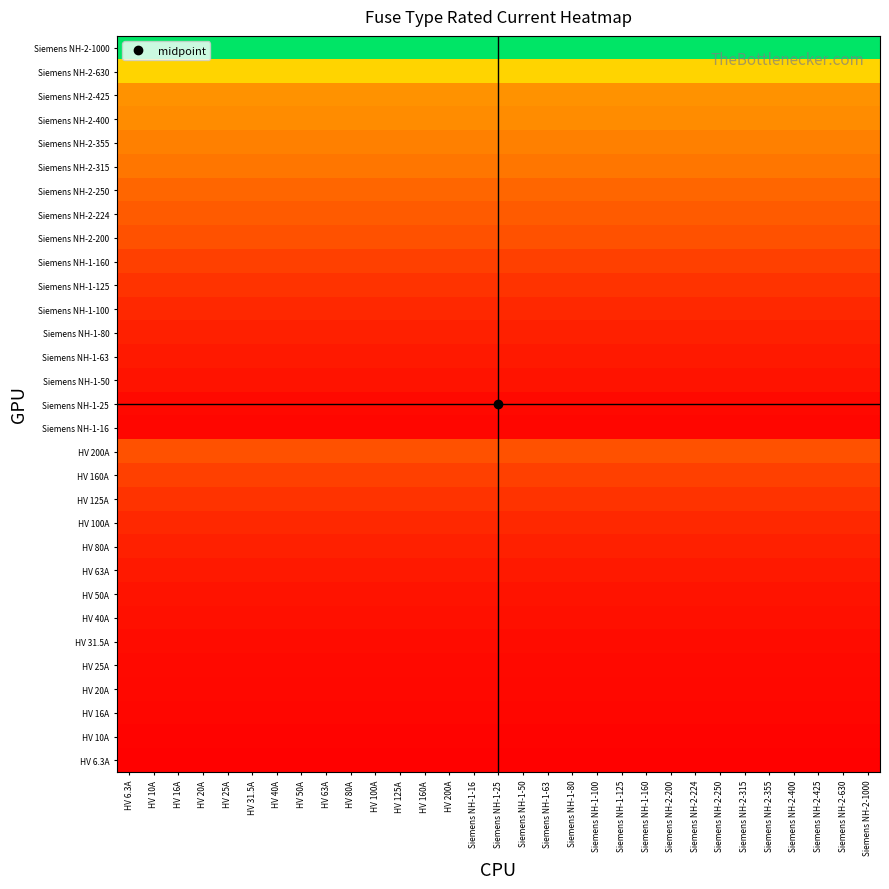

Reading right to left, list all the values displayed in this chart.

HV 6.3A: Siemens NH-2-1000=0.0	Siemens NH-2-630=0.0	Siemens NH-2-425=0.0	Siemens NH-2-400=0.0	Siemens NH-2-355=0.0	Siemens NH-2-315=0.0	Siemens NH-2-250=0.0	Siemens NH-2-224=0.0	Siemens NH-2-200=0.0	Siemens NH-1-160=0.0	Siemens NH-1-125=0.0	Siemens NH-1-100=0.0	Siemens NH-1-80=0.0	Siemens NH-1-63=0.0	Siemens NH-1-50=0.0	Siemens NH-1-25=0.0	Siemens NH-1-16=0.0	HV 200A=0.0	HV 160A=0.0	HV 125A=0.0	HV 100A=0.0	HV 80A=0.0	HV 63A=0.0	HV 50A=0.0	HV 40A=0.0	HV 31.5A=0.0	HV 25A=0.0	HV 20A=0.0	HV 16A=0.0	HV 10A=0.0	HV 6.3A=0.0
HV 10A: Siemens NH-2-1000=0.0	Siemens NH-2-630=0.0	Siemens NH-2-425=0.0	Siemens NH-2-400=0.0	Siemens NH-2-355=0.0	Siemens NH-2-315=0.0	Siemens NH-2-250=0.0	Siemens NH-2-224=0.0	Siemens NH-2-200=0.0	Siemens NH-1-160=0.0	Siemens NH-1-125=0.0	Siemens NH-1-100=0.0	Siemens NH-1-80=0.0	Siemens NH-1-63=0.0	Siemens NH-1-50=0.0	Siemens NH-1-25=0.0	Siemens NH-1-16=0.0	HV 200A=0.0	HV 160A=0.0	HV 125A=0.0	HV 100A=0.0	HV 80A=0.0	HV 63A=0.0	HV 50A=0.0	HV 40A=0.0	HV 31.5A=0.0	HV 25A=0.0	HV 20A=0.0	HV 16A=0.0	HV 10A=0.0	HV 6.3A=0.0
HV 16A: Siemens NH-2-1000=0.0	Siemens NH-2-630=0.0	Siemens NH-2-425=0.0	Siemens NH-2-400=0.0	Siemens NH-2-355=0.0	Siemens NH-2-315=0.0	Siemens NH-2-250=0.0	Siemens NH-2-224=0.0	Siemens NH-2-200=0.0	Siemens NH-1-160=0.0	Siemens NH-1-125=0.0	Siemens NH-1-100=0.0	Siemens NH-1-80=0.0	Siemens NH-1-63=0.0	Siemens NH-1-50=0.0	Siemens NH-1-25=0.0	Siemens NH-1-16=0.0	HV 200A=0.0	HV 160A=0.0	HV 125A=0.0	HV 100A=0.0	HV 80A=0.0	HV 63A=0.0	HV 50A=0.0	HV 40A=0.0	HV 31.5A=0.0	HV 25A=0.0	HV 20A=0.0	HV 16A=0.0	HV 10A=0.0	HV 6.3A=0.0
HV 20A: Siemens NH-2-1000=0.0	Siemens NH-2-630=0.0	Siemens NH-2-425=0.0	Siemens NH-2-400=0.0	Siemens NH-2-355=0.0	Siemens NH-2-315=0.0	Siemens NH-2-250=0.0	Siemens NH-2-224=0.0	Siemens NH-2-200=0.0	Siemens NH-1-160=0.0	Siemens NH-1-125=0.0	Siemens NH-1-100=0.0	Siemens NH-1-80=0.0	Siemens NH-1-63=0.0	Siemens NH-1-50=0.0	Siemens NH-1-25=0.0	Siemens NH-1-16=0.0	HV 200A=0.0	HV 160A=0.0	HV 125A=0.0	HV 100A=0.0	HV 80A=0.0	HV 63A=0.0	HV 50A=0.0	HV 40A=0.0	HV 31.5A=0.0	HV 25A=0.0	HV 20A=0.0	HV 16A=0.0	HV 10A=0.0	HV 6.3A=0.0
HV 25A: Siemens NH-2-1000=0.0	Siemens NH-2-630=0.0	Siemens NH-2-425=0.0	Siemens NH-2-400=0.0	Siemens NH-2-355=0.0	Siemens NH-2-315=0.0	Siemens NH-2-250=0.0	Siemens NH-2-224=0.0	Siemens NH-2-200=0.0	Siemens NH-1-160=0.0	Siemens NH-1-125=0.0	Siemens NH-1-100=0.0	Siemens NH-1-80=0.0	Siemens NH-1-63=0.0	Siemens NH-1-50=0.0	Siemens NH-1-25=0.0	Siemens NH-1-16=0.0	HV 200A=0.0	HV 160A=0.0	HV 125A=0.0	HV 100A=0.0	HV 80A=0.0	HV 63A=0.0	HV 50A=0.0	HV 40A=0.0	HV 31.5A=0.0	HV 25A=0.0	HV 20A=0.0	HV 16A=0.0	HV 10A=0.0	HV 6.3A=0.0
HV 31.5A: Siemens NH-2-1000=0.0	Siemens NH-2-630=0.0	Siemens NH-2-425=0.0	Siemens NH-2-400=0.0	Siemens NH-2-355=0.0	Siemens NH-2-315=0.0	Siemens NH-2-250=0.0	Siemens NH-2-224=0.0	Siemens NH-2-200=0.0	Siemens NH-1-160=0.0	Siemens NH-1-125=0.0	Siemens NH-1-100=0.0	Siemens NH-1-80=0.0	Siemens NH-1-63=0.0	Siemens NH-1-50=0.0	Siemens NH-1-25=0.0	Siemens NH-1-16=0.0	HV 200A=0.0	HV 160A=0.0	HV 125A=0.0	HV 100A=0.0	HV 80A=0.0	HV 63A=0.0	HV 50A=0.0	HV 40A=0.0	HV 31.5A=0.0	HV 25A=0.0	HV 20A=0.0	HV 16A=0.0	HV 10A=0.0	HV 6.3A=0.0
HV 40A: Siemens NH-2-1000=0.0	Siemens NH-2-630=0.0	Siemens NH-2-425=0.0	Siemens NH-2-400=0.0	Siemens NH-2-355=0.0	Siemens NH-2-315=0.0	Siemens NH-2-250=0.0	Siemens NH-2-224=0.0	Siemens NH-2-200=0.0	Siemens NH-1-160=0.0	Siemens NH-1-125=0.0	Siemens NH-1-100=0.0	Siemens NH-1-80=0.0	Siemens NH-1-63=0.0	Siemens NH-1-50=0.0	Siemens NH-1-25=0.0	Siemens NH-1-16=0.0	HV 200A=0.0	HV 160A=0.0	HV 125A=0.0	HV 100A=0.0	HV 80A=0.0	HV 63A=0.0	HV 50A=0.0	HV 40A=0.0	HV 31.5A=0.0	HV 25A=0.0	HV 20A=0.0	HV 16A=0.0	HV 10A=0.0	HV 6.3A=0.0
HV 50A: Siemens NH-2-1000=0.1	Siemens NH-2-630=0.1	Siemens NH-2-425=0.1	Siemens NH-2-400=0.1	Siemens NH-2-355=0.1	Siemens NH-2-315=0.1	Siemens NH-2-250=0.1	Siemens NH-2-224=0.1	Siemens NH-2-200=0.1	Siemens NH-1-160=0.1	Siemens NH-1-125=0.1	Siemens NH-1-100=0.1	Siemens NH-1-80=0.1	Siemens NH-1-63=0.1	Siemens NH-1-50=0.1	Siemens NH-1-25=0.1	Siemens NH-1-16=0.1	HV 200A=0.1	HV 160A=0.1	HV 125A=0.1	HV 100A=0.1	HV 80A=0.1	HV 63A=0.1	HV 50A=0.1	HV 40A=0.1	HV 31.5A=0.1	HV 25A=0.1	HV 20A=0.1	HV 16A=0.1	HV 10A=0.1	HV 6.3A=0.1
HV 63A: Siemens NH-2-1000=0.1	Siemens NH-2-630=0.1	Siemens NH-2-425=0.1	Siemens NH-2-400=0.1	Siemens NH-2-355=0.1	Siemens NH-2-315=0.1	Siemens NH-2-250=0.1	Siemens NH-2-224=0.1	Siemens NH-2-200=0.1	Siemens NH-1-160=0.1	Siemens NH-1-125=0.1	Siemens NH-1-100=0.1	Siemens NH-1-80=0.1	Siemens NH-1-63=0.1	Siemens NH-1-50=0.1	Siemens NH-1-25=0.1	Siemens NH-1-16=0.1	HV 200A=0.1	HV 160A=0.1	HV 125A=0.1	HV 100A=0.1	HV 80A=0.1	HV 63A=0.1	HV 50A=0.1	HV 40A=0.1	HV 31.5A=0.1	HV 25A=0.1	HV 20A=0.1	HV 16A=0.1	HV 10A=0.1	HV 6.3A=0.1
HV 80A: Siemens NH-2-1000=0.1	Siemens NH-2-630=0.1	Siemens NH-2-425=0.1	Siemens NH-2-400=0.1	Siemens NH-2-355=0.1	Siemens NH-2-315=0.1	Siemens NH-2-250=0.1	Siemens NH-2-224=0.1	Siemens NH-2-200=0.1	Siemens NH-1-160=0.1	Siemens NH-1-125=0.1	Siemens NH-1-100=0.1	Siemens NH-1-80=0.1	Siemens NH-1-63=0.1	Siemens NH-1-50=0.1	Siemens NH-1-25=0.1	Siemens NH-1-16=0.1	HV 200A=0.1	HV 160A=0.1	HV 125A=0.1	HV 100A=0.1	HV 80A=0.1	HV 63A=0.1	HV 50A=0.1	HV 40A=0.1	HV 31.5A=0.1	HV 25A=0.1	HV 20A=0.1	HV 16A=0.1	HV 10A=0.1	HV 6.3A=0.1
HV 100A: Siemens NH-2-1000=0.1	Siemens NH-2-630=0.1	Siemens NH-2-425=0.1	Siemens NH-2-400=0.1	Siemens NH-2-355=0.1	Siemens NH-2-315=0.1	Siemens NH-2-250=0.1	Siemens NH-2-224=0.1	Siemens NH-2-200=0.1	Siemens NH-1-160=0.1	Siemens NH-1-125=0.1	Siemens NH-1-100=0.1	Siemens NH-1-80=0.1	Siemens NH-1-63=0.1	Siemens NH-1-50=0.1	Siemens NH-1-25=0.1	Siemens NH-1-16=0.1	HV 200A=0.1	HV 160A=0.1	HV 125A=0.1	HV 100A=0.1	HV 80A=0.1	HV 63A=0.1	HV 50A=0.1	HV 40A=0.1	HV 31.5A=0.1	HV 25A=0.1	HV 20A=0.1	HV 16A=0.1	HV 10A=0.1	HV 6.3A=0.1
HV 125A: Siemens NH-2-1000=0.1	Siemens NH-2-630=0.1	Siemens NH-2-425=0.1	Siemens NH-2-400=0.1	Siemens NH-2-355=0.1	Siemens NH-2-315=0.1	Siemens NH-2-250=0.1	Siemens NH-2-224=0.1	Siemens NH-2-200=0.1	Siemens NH-1-160=0.1	Siemens NH-1-125=0.1	Siemens NH-1-100=0.1	Siemens NH-1-80=0.1	Siemens NH-1-63=0.1	Siemens NH-1-50=0.1	Siemens NH-1-25=0.1	Siemens NH-1-16=0.1	HV 200A=0.1	HV 160A=0.1	HV 125A=0.1	HV 100A=0.1	HV 80A=0.1	HV 63A=0.1	HV 50A=0.1	HV 40A=0.1	HV 31.5A=0.1	HV 25A=0.1	HV 20A=0.1	HV 16A=0.1	HV 10A=0.1	HV 6.3A=0.1
HV 160A: Siemens NH-2-1000=0.2	Siemens NH-2-630=0.2	Siemens NH-2-425=0.2	Siemens NH-2-400=0.2	Siemens NH-2-355=0.2	Siemens NH-2-315=0.2	Siemens NH-2-250=0.2	Siemens NH-2-224=0.2	Siemens NH-2-200=0.2	Siemens NH-1-160=0.2	Siemens NH-1-125=0.2	Siemens NH-1-100=0.2	Siemens NH-1-80=0.2	Siemens NH-1-63=0.2	Siemens NH-1-50=0.2	Siemens NH-1-25=0.2	Siemens NH-1-16=0.2	HV 200A=0.2	HV 160A=0.2	HV 125A=0.2	HV 100A=0.2	HV 80A=0.2	HV 63A=0.2	HV 50A=0.2	HV 40A=0.2	HV 31.5A=0.2	HV 25A=0.2	HV 20A=0.2	HV 16A=0.2	HV 10A=0.2	HV 6.3A=0.2
HV 200A: Siemens NH-2-1000=0.2	Siemens NH-2-630=0.2	Siemens NH-2-425=0.2	Siemens NH-2-400=0.2	Siemens NH-2-355=0.2	Siemens NH-2-315=0.2	Siemens NH-2-250=0.2	Siemens NH-2-224=0.2	Siemens NH-2-200=0.2	Siemens NH-1-160=0.2	Siemens NH-1-125=0.2	Siemens NH-1-100=0.2	Siemens NH-1-80=0.2	Siemens NH-1-63=0.2	Siemens NH-1-50=0.2	Siemens NH-1-25=0.2	Siemens NH-1-16=0.2	HV 200A=0.2	HV 160A=0.2	HV 125A=0.2	HV 100A=0.2	HV 80A=0.2	HV 63A=0.2	HV 50A=0.2	HV 40A=0.2	HV 31.5A=0.2	HV 25A=0.2	HV 20A=0.2	HV 16A=0.2	HV 10A=0.2	HV 6.3A=0.2
Siemens NH-1-16: Siemens NH-2-1000=0.0	Siemens NH-2-630=0.0	Siemens NH-2-425=0.0	Siemens NH-2-400=0.0	Siemens NH-2-355=0.0	Siemens NH-2-315=0.0	Siemens NH-2-250=0.0	Siemens NH-2-224=0.0	Siemens NH-2-200=0.0	Siemens NH-1-160=0.0	Siemens NH-1-125=0.0	Siemens NH-1-100=0.0	Siemens NH-1-80=0.0	Siemens NH-1-63=0.0	Siemens NH-1-50=0.0	Siemens NH-1-25=0.0	Siemens NH-1-16=0.0	HV 200A=0.0	HV 160A=0.0	HV 125A=0.0	HV 100A=0.0	HV 80A=0.0	HV 63A=0.0	HV 50A=0.0	HV 40A=0.0	HV 31.5A=0.0	HV 25A=0.0	HV 20A=0.0	HV 16A=0.0	HV 10A=0.0	HV 6.3A=0.0
Siemens NH-1-25: Siemens NH-2-1000=0.0	Siemens NH-2-630=0.0	Siemens NH-2-425=0.0	Siemens NH-2-400=0.0	Siemens NH-2-355=0.0	Siemens NH-2-315=0.0	Siemens NH-2-250=0.0	Siemens NH-2-224=0.0	Siemens NH-2-200=0.0	Siemens NH-1-160=0.0	Siemens NH-1-125=0.0	Siemens NH-1-100=0.0	Siemens NH-1-80=0.0	Siemens NH-1-63=0.0	Siemens NH-1-50=0.0	Siemens NH-1-25=0.0	Siemens NH-1-16=0.0	HV 200A=0.0	HV 160A=0.0	HV 125A=0.0	HV 100A=0.0	HV 80A=0.0	HV 63A=0.0	HV 50A=0.0	HV 40A=0.0	HV 31.5A=0.0	HV 25A=0.0	HV 20A=0.0	HV 16A=0.0	HV 10A=0.0	HV 6.3A=0.0
Siemens NH-1-50: Siemens NH-2-1000=0.1	Siemens NH-2-630=0.1	Siemens NH-2-425=0.1	Siemens NH-2-400=0.1	Siemens NH-2-355=0.1	Siemens NH-2-315=0.1	Siemens NH-2-250=0.1	Siemens NH-2-224=0.1	Siemens NH-2-200=0.1	Siemens NH-1-160=0.1	Siemens NH-1-125=0.1	Siemens NH-1-100=0.1	Siemens NH-1-80=0.1	Siemens NH-1-63=0.1	Siemens NH-1-50=0.1	Siemens NH-1-25=0.1	Siemens NH-1-16=0.1	HV 200A=0.1	HV 160A=0.1	HV 125A=0.1	HV 100A=0.1	HV 80A=0.1	HV 63A=0.1	HV 50A=0.1	HV 40A=0.1	HV 31.5A=0.1	HV 25A=0.1	HV 20A=0.1	HV 16A=0.1	HV 10A=0.1	HV 6.3A=0.1
Siemens NH-1-63: Siemens NH-2-1000=0.1	Siemens NH-2-630=0.1	Siemens NH-2-425=0.1	Siemens NH-2-400=0.1	Siemens NH-2-355=0.1	Siemens NH-2-315=0.1	Siemens NH-2-250=0.1	Siemens NH-2-224=0.1	Siemens NH-2-200=0.1	Siemens NH-1-160=0.1	Siemens NH-1-125=0.1	Siemens NH-1-100=0.1	Siemens NH-1-80=0.1	Siemens NH-1-63=0.1	Siemens NH-1-50=0.1	Siemens NH-1-25=0.1	Siemens NH-1-16=0.1	HV 200A=0.1	HV 160A=0.1	HV 125A=0.1	HV 100A=0.1	HV 80A=0.1	HV 63A=0.1	HV 50A=0.1	HV 40A=0.1	HV 31.5A=0.1	HV 25A=0.1	HV 20A=0.1	HV 16A=0.1	HV 10A=0.1	HV 6.3A=0.1
Siemens NH-1-80: Siemens NH-2-1000=0.1	Siemens NH-2-630=0.1	Siemens NH-2-425=0.1	Siemens NH-2-400=0.1	Siemens NH-2-355=0.1	Siemens NH-2-315=0.1	Siemens NH-2-250=0.1	Siemens NH-2-224=0.1	Siemens NH-2-200=0.1	Siemens NH-1-160=0.1	Siemens NH-1-125=0.1	Siemens NH-1-100=0.1	Siemens NH-1-80=0.1	Siemens NH-1-63=0.1	Siemens NH-1-50=0.1	Siemens NH-1-25=0.1	Siemens NH-1-16=0.1	HV 200A=0.1	HV 160A=0.1	HV 125A=0.1	HV 100A=0.1	HV 80A=0.1	HV 63A=0.1	HV 50A=0.1	HV 40A=0.1	HV 31.5A=0.1	HV 25A=0.1	HV 20A=0.1	HV 16A=0.1	HV 10A=0.1	HV 6.3A=0.1
Siemens NH-1-100: Siemens NH-2-1000=0.1	Siemens NH-2-630=0.1	Siemens NH-2-425=0.1	Siemens NH-2-400=0.1	Siemens NH-2-355=0.1	Siemens NH-2-315=0.1	Siemens NH-2-250=0.1	Siemens NH-2-224=0.1	Siemens NH-2-200=0.1	Siemens NH-1-160=0.1	Siemens NH-1-125=0.1	Siemens NH-1-100=0.1	Siemens NH-1-80=0.1	Siemens NH-1-63=0.1	Siemens NH-1-50=0.1	Siemens NH-1-25=0.1	Siemens NH-1-16=0.1	HV 200A=0.1	HV 160A=0.1	HV 125A=0.1	HV 100A=0.1	HV 80A=0.1	HV 63A=0.1	HV 50A=0.1	HV 40A=0.1	HV 31.5A=0.1	HV 25A=0.1	HV 20A=0.1	HV 16A=0.1	HV 10A=0.1	HV 6.3A=0.1
Siemens NH-1-125: Siemens NH-2-1000=0.1	Siemens NH-2-630=0.1	Siemens NH-2-425=0.1	Siemens NH-2-400=0.1	Siemens NH-2-355=0.1	Siemens NH-2-315=0.1	Siemens NH-2-250=0.1	Siemens NH-2-224=0.1	Siemens NH-2-200=0.1	Siemens NH-1-160=0.1	Siemens NH-1-125=0.1	Siemens NH-1-100=0.1	Siemens NH-1-80=0.1	Siemens NH-1-63=0.1	Siemens NH-1-50=0.1	Siemens NH-1-25=0.1	Siemens NH-1-16=0.1	HV 200A=0.1	HV 160A=0.1	HV 125A=0.1	HV 100A=0.1	HV 80A=0.1	HV 63A=0.1	HV 50A=0.1	HV 40A=0.1	HV 31.5A=0.1	HV 25A=0.1	HV 20A=0.1	HV 16A=0.1	HV 10A=0.1	HV 6.3A=0.1
Siemens NH-1-160: Siemens NH-2-1000=0.2	Siemens NH-2-630=0.2	Siemens NH-2-425=0.2	Siemens NH-2-400=0.2	Siemens NH-2-355=0.2	Siemens NH-2-315=0.2	Siemens NH-2-250=0.2	Siemens NH-2-224=0.2	Siemens NH-2-200=0.2	Siemens NH-1-160=0.2	Siemens NH-1-125=0.2	Siemens NH-1-100=0.2	Siemens NH-1-80=0.2	Siemens NH-1-63=0.2	Siemens NH-1-50=0.2	Siemens NH-1-25=0.2	Siemens NH-1-16=0.2	HV 200A=0.2	HV 160A=0.2	HV 125A=0.2	HV 100A=0.2	HV 80A=0.2	HV 63A=0.2	HV 50A=0.2	HV 40A=0.2	HV 31.5A=0.2	HV 25A=0.2	HV 20A=0.2	HV 16A=0.2	HV 10A=0.2	HV 6.3A=0.2
Siemens NH-2-200: Siemens NH-2-1000=0.2	Siemens NH-2-630=0.2	Siemens NH-2-425=0.2	Siemens NH-2-400=0.2	Siemens NH-2-355=0.2	Siemens NH-2-315=0.2	Siemens NH-2-250=0.2	Siemens NH-2-224=0.2	Siemens NH-2-200=0.2	Siemens NH-1-160=0.2	Siemens NH-1-125=0.2	Siemens NH-1-100=0.2	Siemens NH-1-80=0.2	Siemens NH-1-63=0.2	Siemens NH-1-50=0.2	Siemens NH-1-25=0.2	Siemens NH-1-16=0.2	HV 200A=0.2	HV 160A=0.2	HV 125A=0.2	HV 100A=0.2	HV 80A=0.2	HV 63A=0.2	HV 50A=0.2	HV 40A=0.2	HV 31.5A=0.2	HV 25A=0.2	HV 20A=0.2	HV 16A=0.2	HV 10A=0.2	HV 6.3A=0.2
Siemens NH-2-224: Siemens NH-2-1000=0.2	Siemens NH-2-630=0.2	Siemens NH-2-425=0.2	Siemens NH-2-400=0.2	Siemens NH-2-355=0.2	Siemens NH-2-315=0.2	Siemens NH-2-250=0.2	Siemens NH-2-224=0.2	Siemens NH-2-200=0.2	Siemens NH-1-160=0.2	Siemens NH-1-125=0.2	Siemens NH-1-100=0.2	Siemens NH-1-80=0.2	Siemens NH-1-63=0.2	Siemens NH-1-50=0.2	Siemens NH-1-25=0.2	Siemens NH-1-16=0.2	HV 200A=0.2	HV 160A=0.2	HV 125A=0.2	HV 100A=0.2	HV 80A=0.2	HV 63A=0.2	HV 50A=0.2	HV 40A=0.2	HV 31.5A=0.2	HV 25A=0.2	HV 20A=0.2	HV 16A=0.2	HV 10A=0.2	HV 6.3A=0.2
Siemens NH-2-250: Siemens NH-2-1000=0.2	Siemens NH-2-630=0.2	Siemens NH-2-425=0.2	Siemens NH-2-400=0.2	Siemens NH-2-355=0.2	Siemens NH-2-315=0.2	Siemens NH-2-250=0.2	Siemens NH-2-224=0.2	Siemens NH-2-200=0.2	Siemens NH-1-160=0.2	Siemens NH-1-125=0.2	Siemens NH-1-100=0.2	Siemens NH-1-80=0.2	Siemens NH-1-63=0.2	Siemens NH-1-50=0.2	Siemens NH-1-25=0.2	Siemens NH-1-16=0.2	HV 200A=0.2	HV 160A=0.2	HV 125A=0.2	HV 100A=0.2	HV 80A=0.2	HV 63A=0.2	HV 50A=0.2	HV 40A=0.2	HV 31.5A=0.2	HV 25A=0.2	HV 20A=0.2	HV 16A=0.2	HV 10A=0.2	HV 6.3A=0.2
Siemens NH-2-315: Siemens NH-2-1000=0.3	Siemens NH-2-630=0.3	Siemens NH-2-425=0.3	Siemens NH-2-400=0.3	Siemens NH-2-355=0.3	Siemens NH-2-315=0.3	Siemens NH-2-250=0.3	Siemens NH-2-224=0.3	Siemens NH-2-200=0.3	Siemens NH-1-160=0.3	Siemens NH-1-125=0.3	Siemens NH-1-100=0.3	Siemens NH-1-80=0.3	Siemens NH-1-63=0.3	Siemens NH-1-50=0.3	Siemens NH-1-25=0.3	Siemens NH-1-16=0.3	HV 200A=0.3	HV 160A=0.3	HV 125A=0.3	HV 100A=0.3	HV 80A=0.3	HV 63A=0.3	HV 50A=0.3	HV 40A=0.3	HV 31.5A=0.3	HV 25A=0.3	HV 20A=0.3	HV 16A=0.3	HV 10A=0.3	HV 6.3A=0.3
Siemens NH-2-355: Siemens NH-2-1000=0.4	Siemens NH-2-630=0.4	Siemens NH-2-425=0.4	Siemens NH-2-400=0.4	Siemens NH-2-355=0.4	Siemens NH-2-315=0.4	Siemens NH-2-250=0.4	Siemens NH-2-224=0.4	Siemens NH-2-200=0.4	Siemens NH-1-160=0.4	Siemens NH-1-125=0.4	Siemens NH-1-100=0.4	Siemens NH-1-80=0.4	Siemens NH-1-63=0.4	Siemens NH-1-50=0.4	Siemens NH-1-25=0.4	Siemens NH-1-16=0.4	HV 200A=0.4	HV 160A=0.4	HV 125A=0.4	HV 100A=0.4	HV 80A=0.4	HV 63A=0.4	HV 50A=0.4	HV 40A=0.4	HV 31.5A=0.4	HV 25A=0.4	HV 20A=0.4	HV 16A=0.4	HV 10A=0.4	HV 6.3A=0.4
Siemens NH-2-400: Siemens NH-2-1000=0.4	Siemens NH-2-630=0.4	Siemens NH-2-425=0.4	Siemens NH-2-400=0.4	Siemens NH-2-355=0.4	Siemens NH-2-315=0.4	Siemens NH-2-250=0.4	Siemens NH-2-224=0.4	Siemens NH-2-200=0.4	Siemens NH-1-160=0.4	Siemens NH-1-125=0.4	Siemens NH-1-100=0.4	Siemens NH-1-80=0.4	Siemens NH-1-63=0.4	Siemens NH-1-50=0.4	Siemens NH-1-25=0.4	Siemens NH-1-16=0.4	HV 200A=0.4	HV 160A=0.4	HV 125A=0.4	HV 100A=0.4	HV 80A=0.4	HV 63A=0.4	HV 50A=0.4	HV 40A=0.4	HV 31.5A=0.4	HV 25A=0.4	HV 20A=0.4	HV 16A=0.4	HV 10A=0.4	HV 6.3A=0.4
Siemens NH-2-425: Siemens NH-2-1000=0.4	Siemens NH-2-630=0.4	Siemens NH-2-425=0.4	Siemens NH-2-400=0.4	Siemens NH-2-355=0.4	Siemens NH-2-315=0.4	Siemens NH-2-250=0.4	Siemens NH-2-224=0.4	Siemens NH-2-200=0.4	Siemens NH-1-160=0.4	Siemens NH-1-125=0.4	Siemens NH-1-100=0.4	Siemens NH-1-80=0.4	Siemens NH-1-63=0.4	Siemens NH-1-50=0.4	Siemens NH-1-25=0.4	Siemens NH-1-16=0.4	HV 200A=0.4	HV 160A=0.4	HV 125A=0.4	HV 100A=0.4	HV 80A=0.4	HV 63A=0.4	HV 50A=0.4	HV 40A=0.4	HV 31.5A=0.4	HV 25A=0.4	HV 20A=0.4	HV 16A=0.4	HV 10A=0.4	HV 6.3A=0.4
Siemens NH-2-630: Siemens NH-2-1000=0.6	Siemens NH-2-630=0.6	Siemens NH-2-425=0.6	Siemens NH-2-400=0.6	Siemens NH-2-355=0.6	Siemens NH-2-315=0.6	Siemens NH-2-250=0.6	Siemens NH-2-224=0.6	Siemens NH-2-200=0.6	Siemens NH-1-160=0.6	Siemens NH-1-125=0.6	Siemens NH-1-100=0.6	Siemens NH-1-80=0.6	Siemens NH-1-63=0.6	Siemens NH-1-50=0.6	Siemens NH-1-25=0.6	Siemens NH-1-16=0.6	HV 200A=0.6	HV 160A=0.6	HV 125A=0.6	HV 100A=0.6	HV 80A=0.6	HV 63A=0.6	HV 50A=0.6	HV 40A=0.6	HV 31.5A=0.6	HV 25A=0.6	HV 20A=0.6	HV 16A=0.6	HV 10A=0.6	HV 6.3A=0.6
Siemens NH-2-1000: Siemens NH-2-1000=1.0	Siemens NH-2-630=1.0	Siemens NH-2-425=1.0	Siemens NH-2-400=1.0	Siemens NH-2-355=1.0	Siemens NH-2-315=1.0	Siemens NH-2-250=1.0	Siemens NH-2-224=1.0	Siemens NH-2-200=1.0	Siemens NH-1-160=1.0	Siemens NH-1-125=1.0	Siemens NH-1-100=1.0	Siemens NH-1-80=1.0	Siemens NH-1-63=1.0	Siemens NH-1-50=1.0	Siemens NH-1-25=1.0	Siemens NH-1-16=1.0	HV 200A=1.0	HV 160A=1.0	HV 125A=1.0	HV 100A=1.0	HV 80A=1.0	HV 63A=1.0	HV 50A=1.0	HV 40A=1.0	HV 31.5A=1.0	HV 25A=1.0	HV 20A=1.0	HV 16A=1.0	HV 10A=1.0	HV 6.3A=1.0